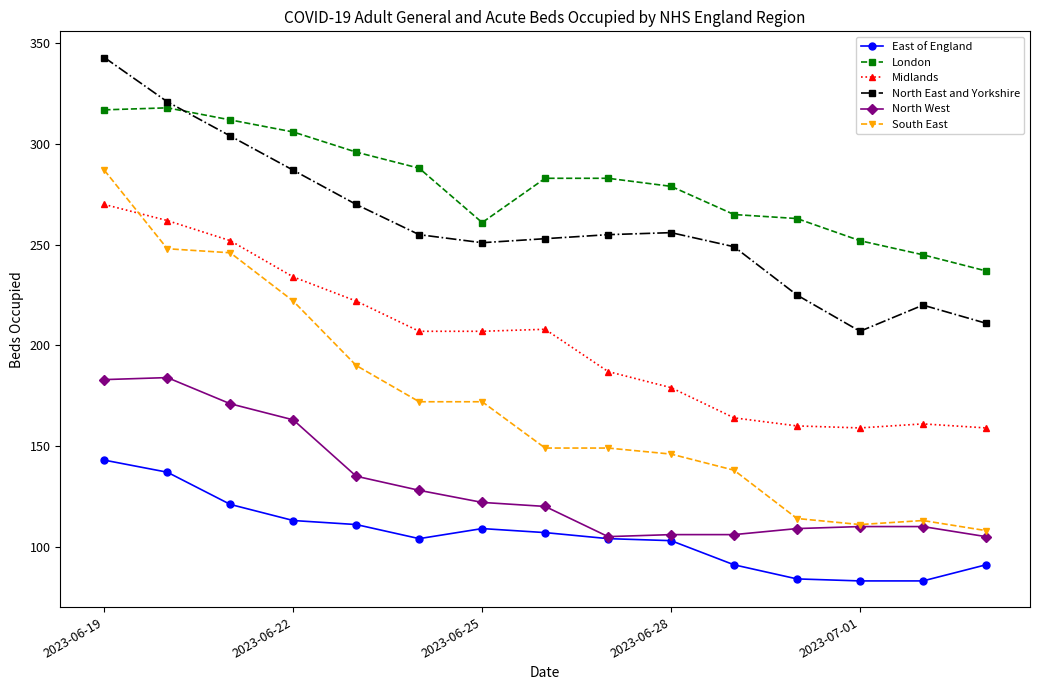

How many categories are shown in the chart?

15